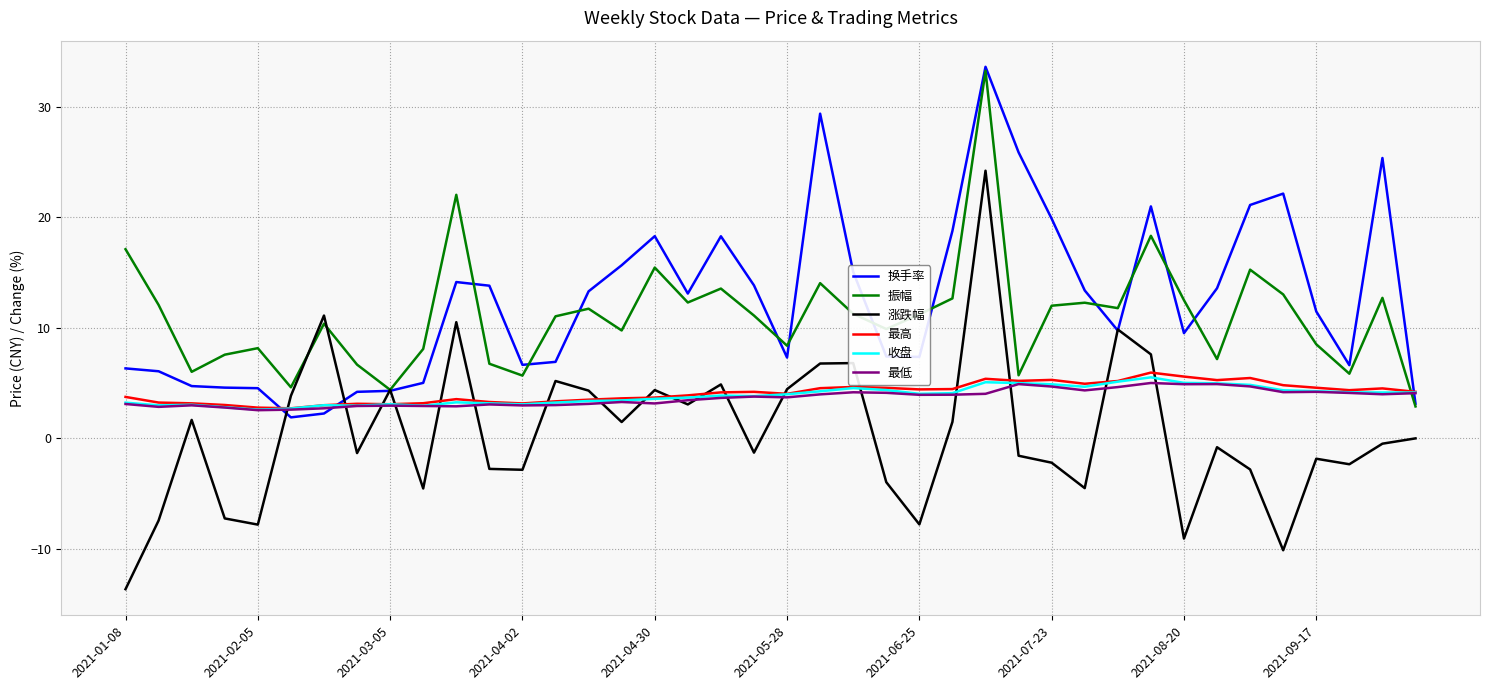

True or false: 收盘 and 振幅 intersect in this chart.

True